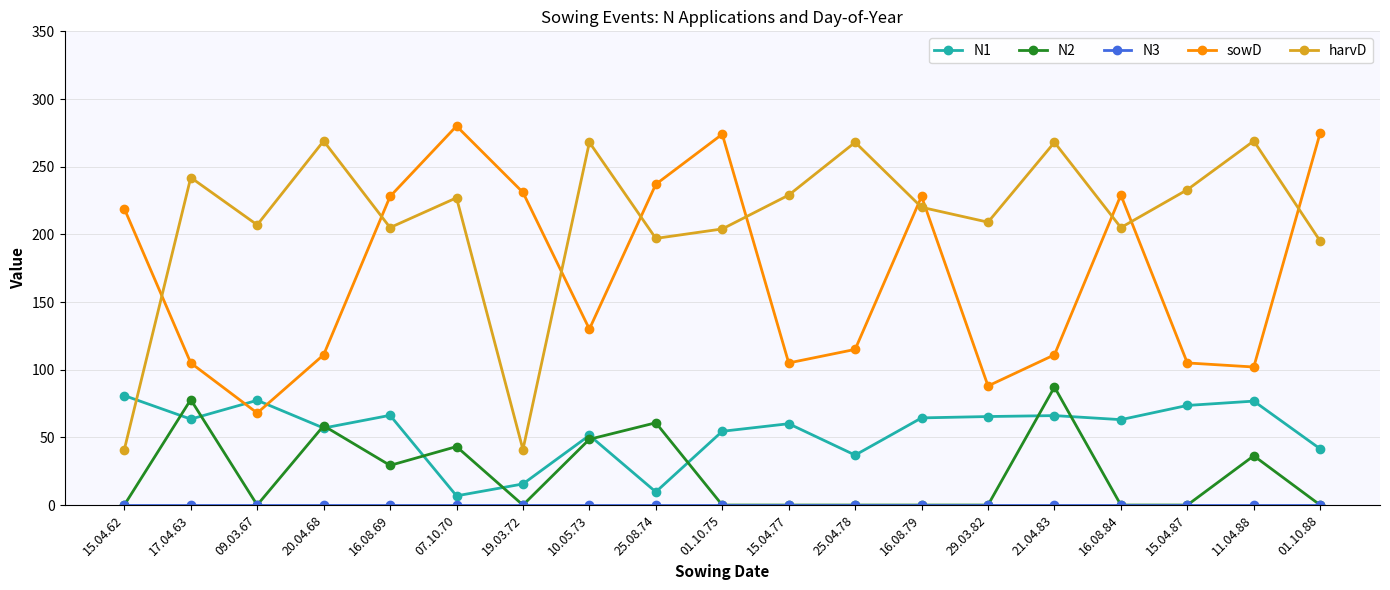

At which category does N1 reach its first local valley?

17.04.63